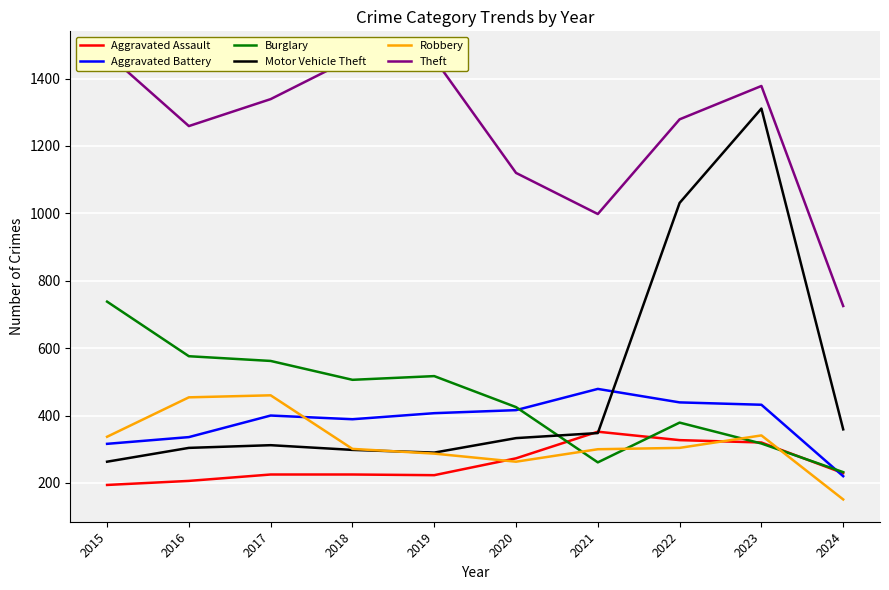

The value of Theft at 2015 is 2473. True or false?

False